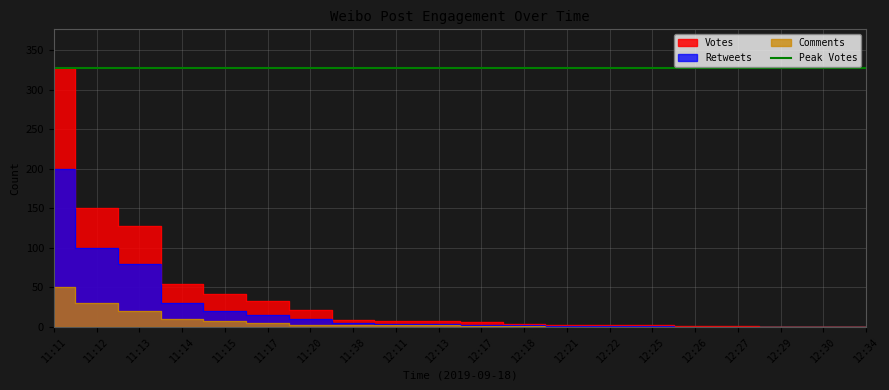

True or false: Votes has more than 1 points higher than both neighbors.

False